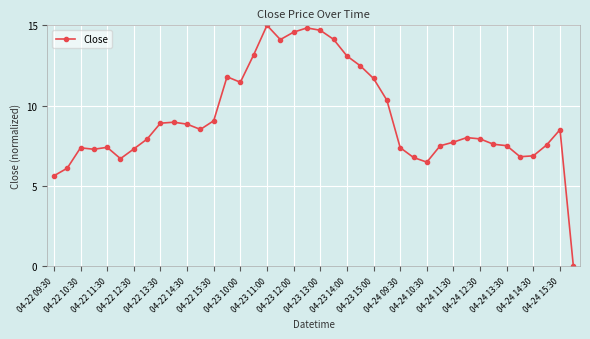

What is the difference between the maximum and minimum values?

15.0